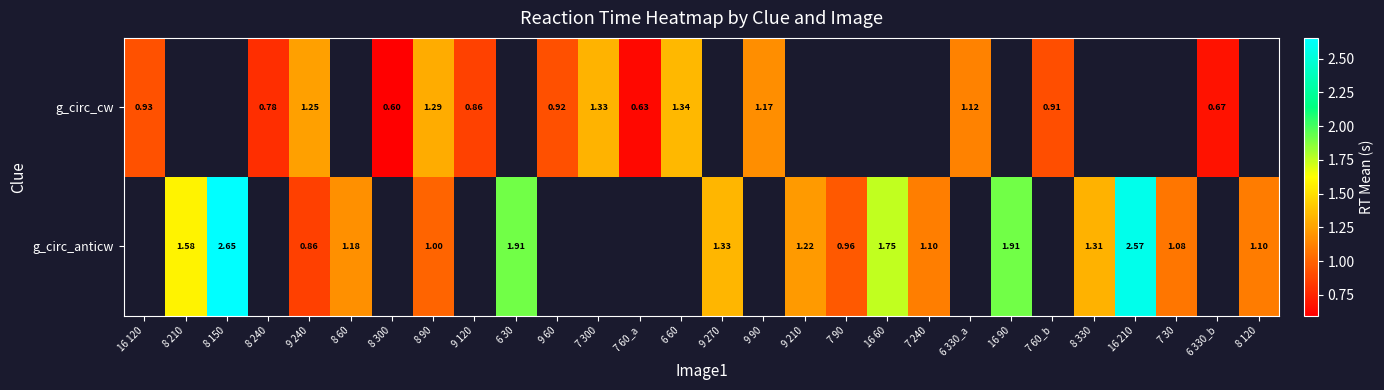

Is the value of g_circ_cw at 16 120 greater than the value of g_circ_anticw at 16 210?

No